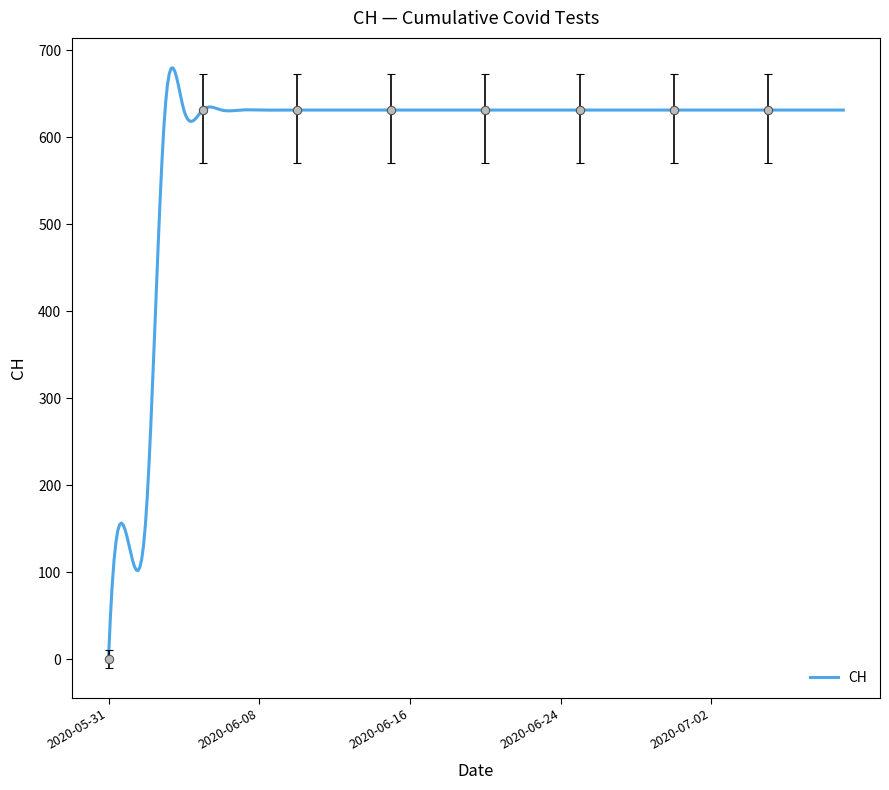

Rank the categories by value from lowest to highest.

2020-05-31, 2020-06-01, 2020-06-02, 2020-06-03, 2020-06-04, 2020-06-05, 2020-06-06, 2020-06-07, 2020-06-08, 2020-06-09, 2020-06-10, 2020-06-11, 2020-06-12, 2020-06-13, 2020-06-14, 2020-06-15, 2020-06-16, 2020-06-17, 2020-06-18, 2020-06-19, 2020-06-20, 2020-06-21, 2020-06-22, 2020-06-23, 2020-06-24, 2020-06-25, 2020-06-26, 2020-06-27, 2020-06-28, 2020-06-29, 2020-06-30, 2020-07-01, 2020-07-02, 2020-07-03, 2020-07-04, 2020-07-05, 2020-07-06, 2020-07-07, 2020-07-08, 2020-07-09